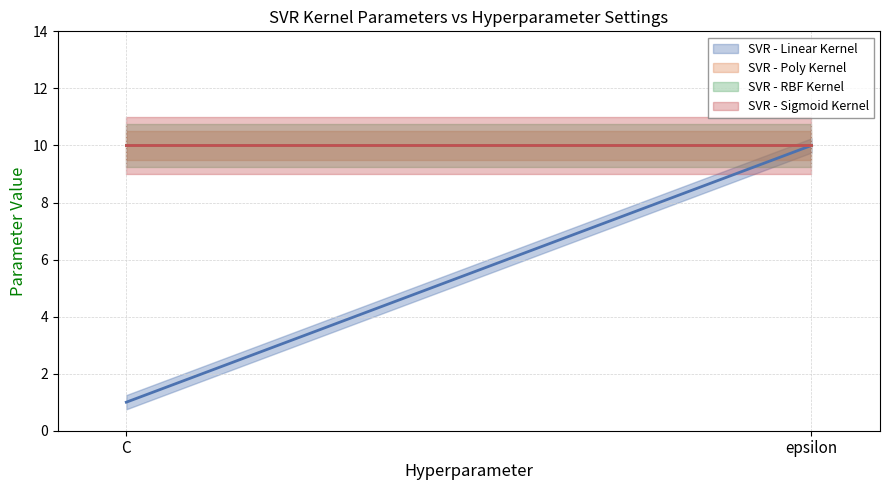

True or false: SVR - RBF Kernel has a value of 17 at C.

False